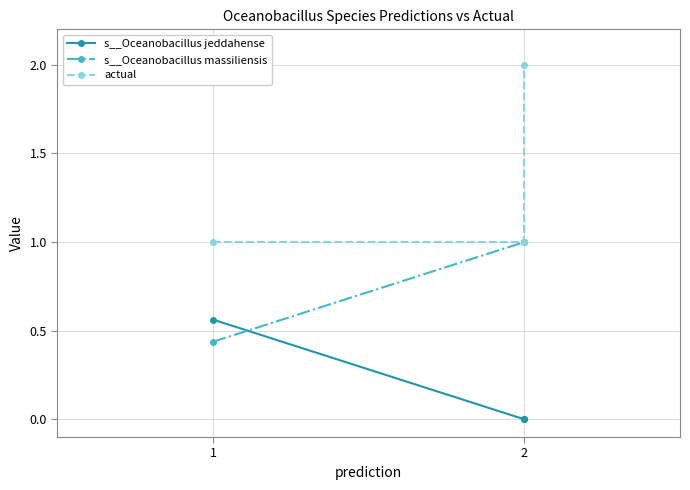

True or false: s__Oceanobacillus massiliensis has a value of 1.6 at 2.

False